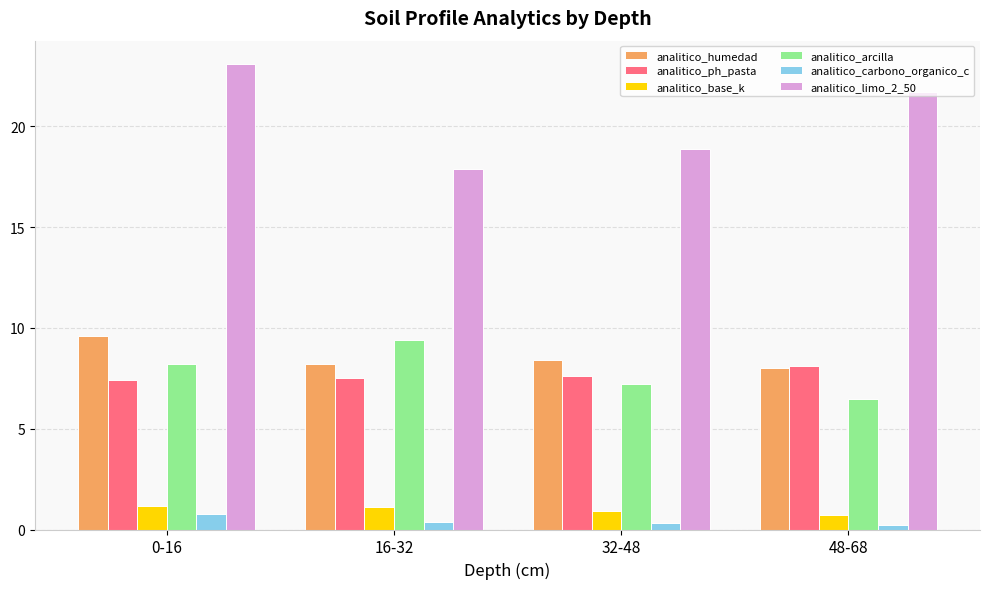

What is the greatest value displayed?

23.1